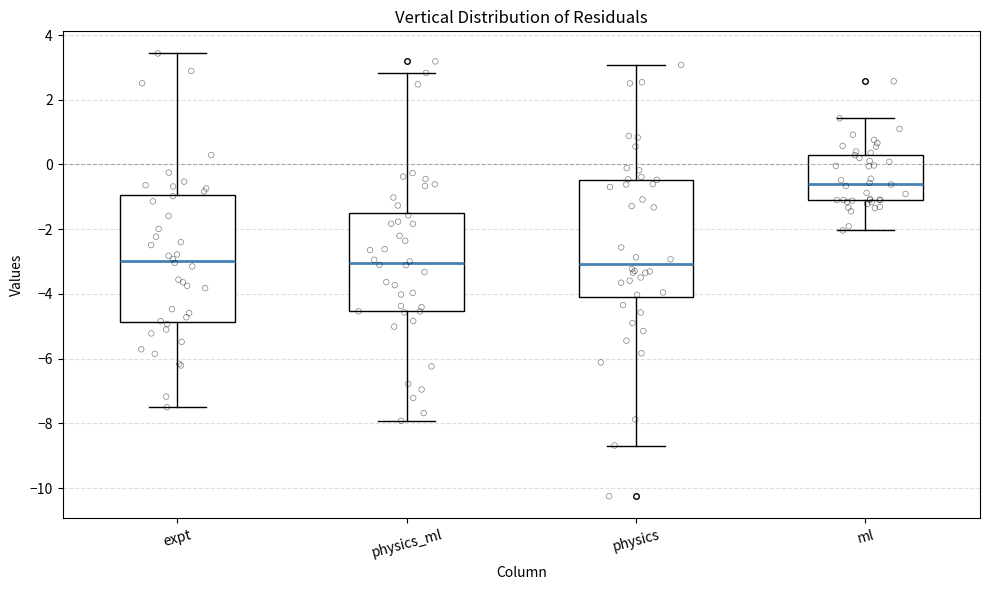

Where does the upper whisker of the box for physics end on the y-axis? The values are not printed on the chart, so give them approximately, as read against the axis.

3.0